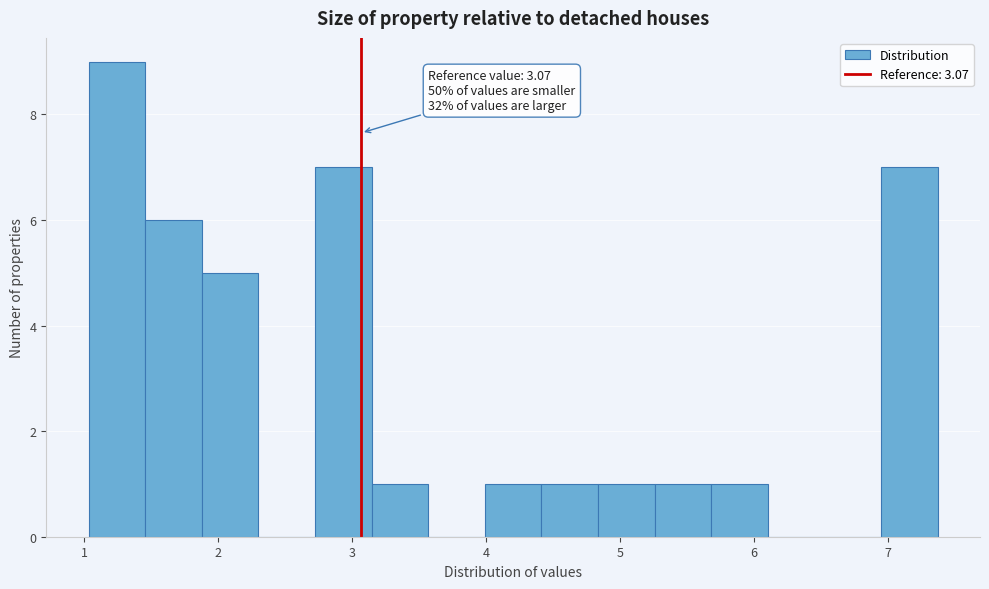

Which range on the x-axis has the tallest bar?

1.0 to 1.5